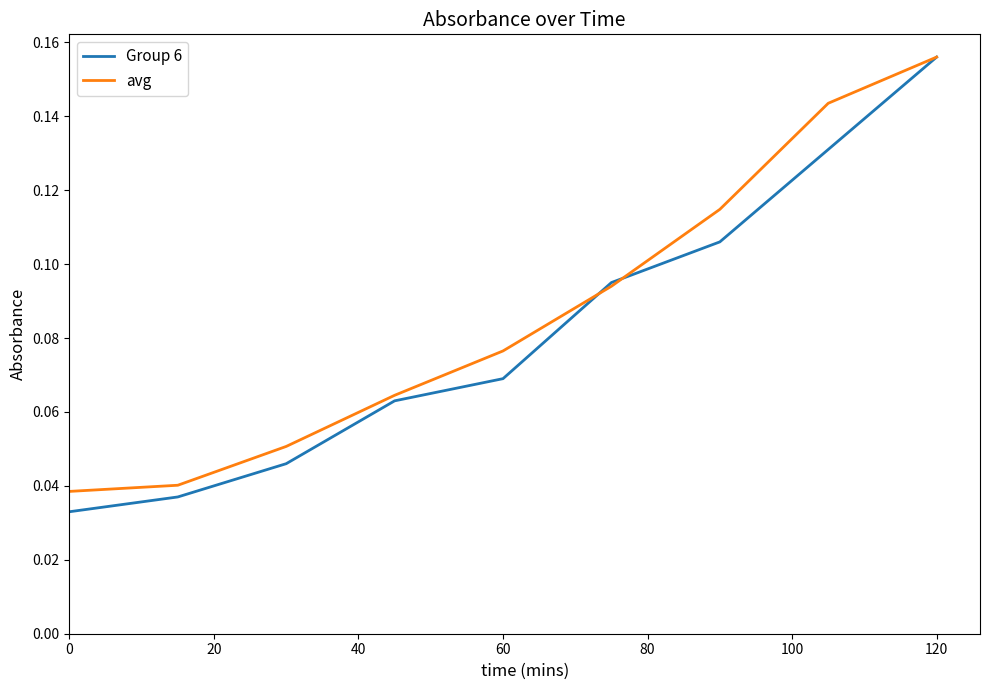

Which series has the widest spread of values?

Group 6